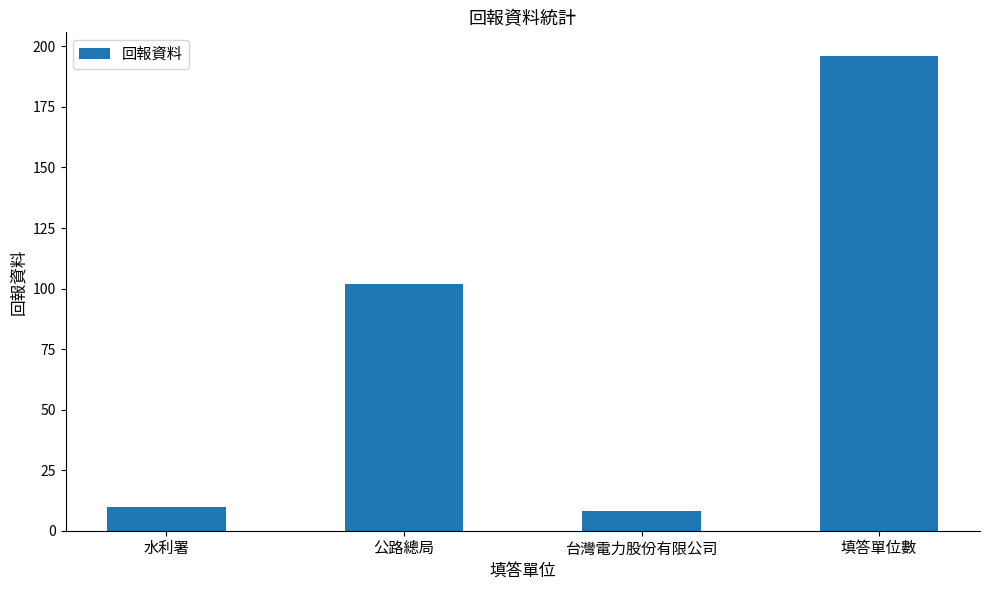

What is the change in value from 水利署 to 填答單位數?

+186